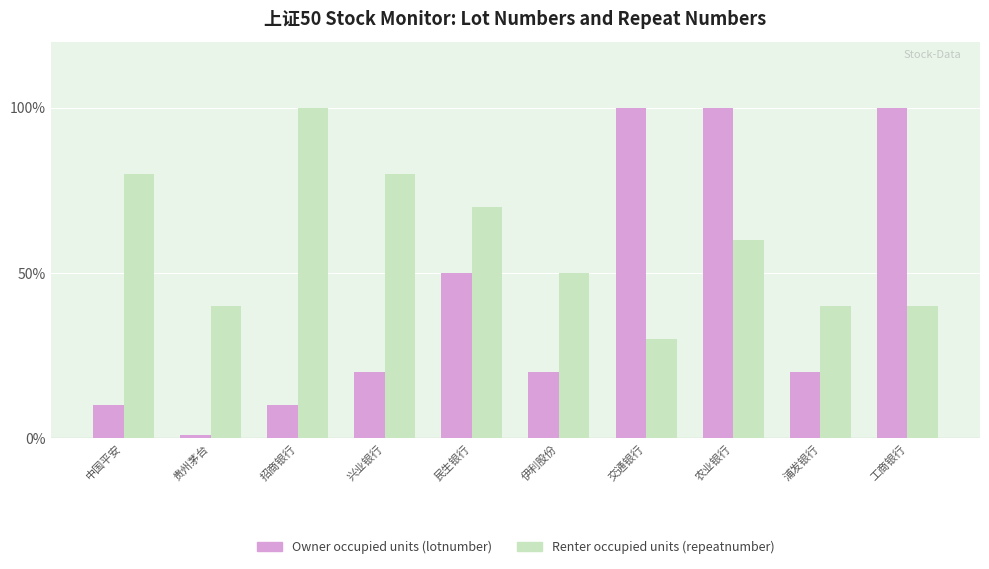

True or false: Owner occupied units (lotnumber) has a value of 50 at 民生银行.

True